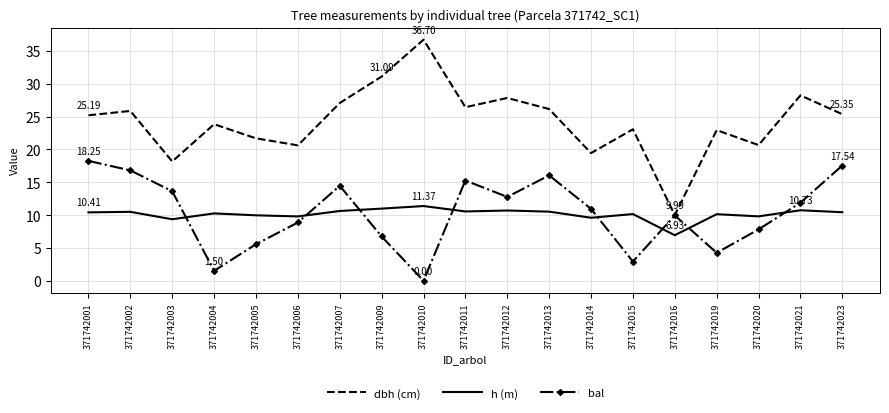

Is the value of dbh (cm) at 371742012 greater than the value of bal at 371742012?

Yes